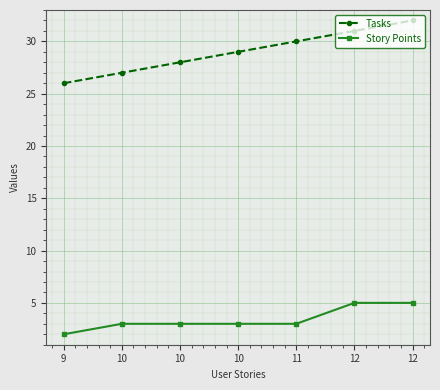

List the series in order of their overall mean, lowest first.

Story Points, Tasks